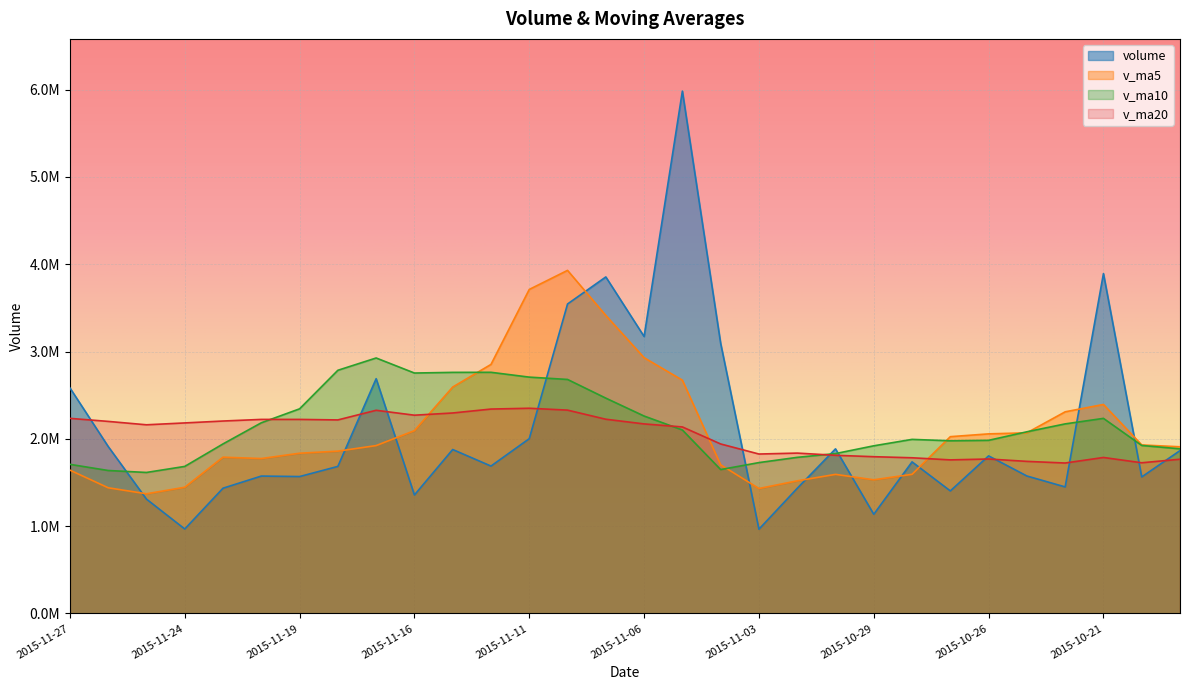

At which label does volume reach its minimum?

2015-11-03